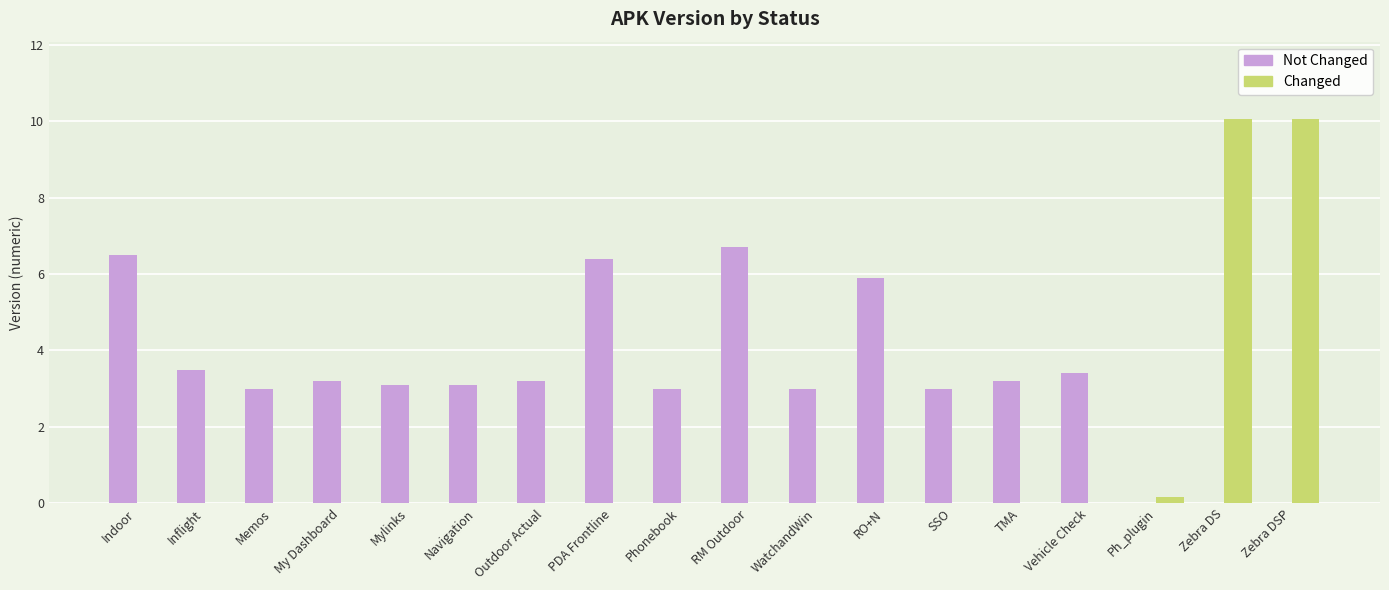

The value of Changed at Vehicle Check is 0.0. True or false?

True